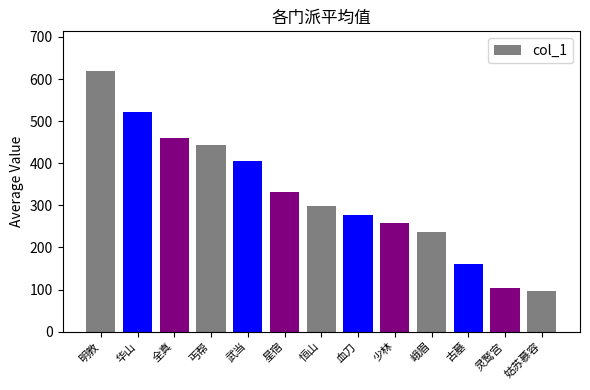

At which label is the value closest to 358?

星宿